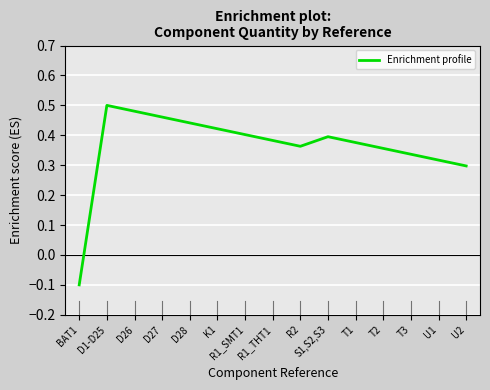

What position from the right is D26?

13